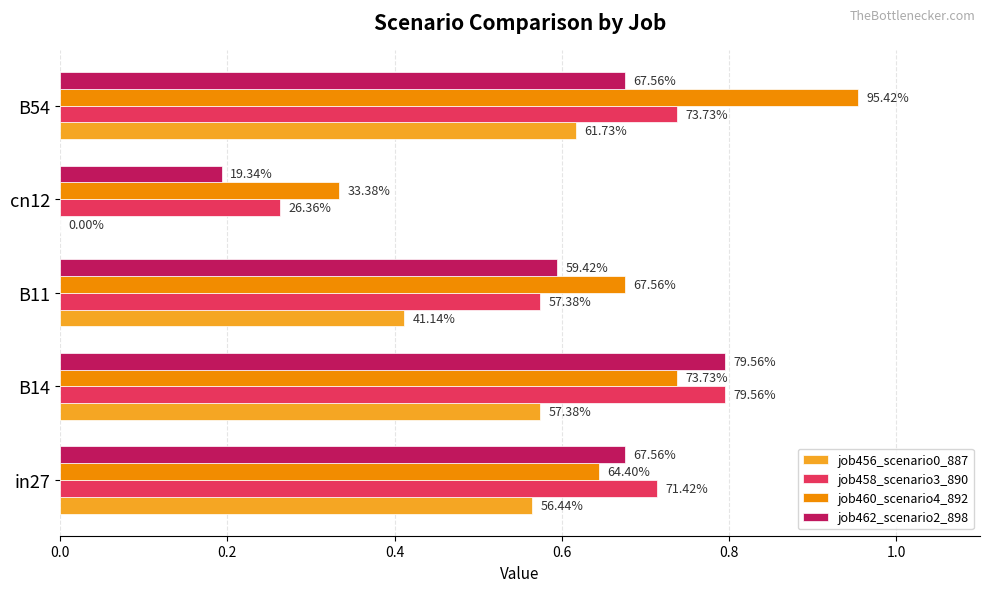

What are all the series names shown in the legend?

job456_scenario0_887, job458_scenario3_890, job460_scenario4_892, job462_scenario2_898